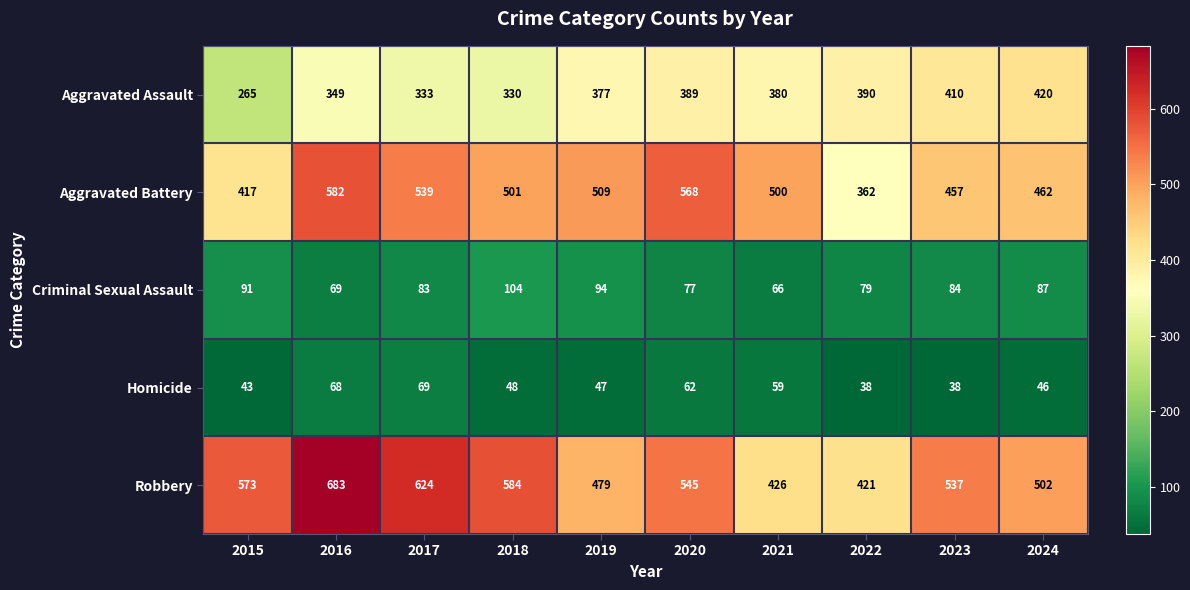

What is the lowest value of the Aggravated Battery series?

362